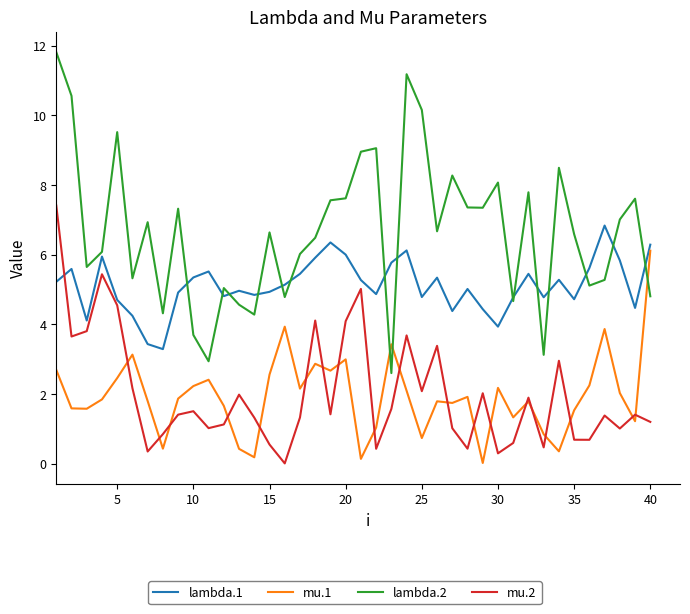

What is the highest value of the lambda.1 series?

6.8